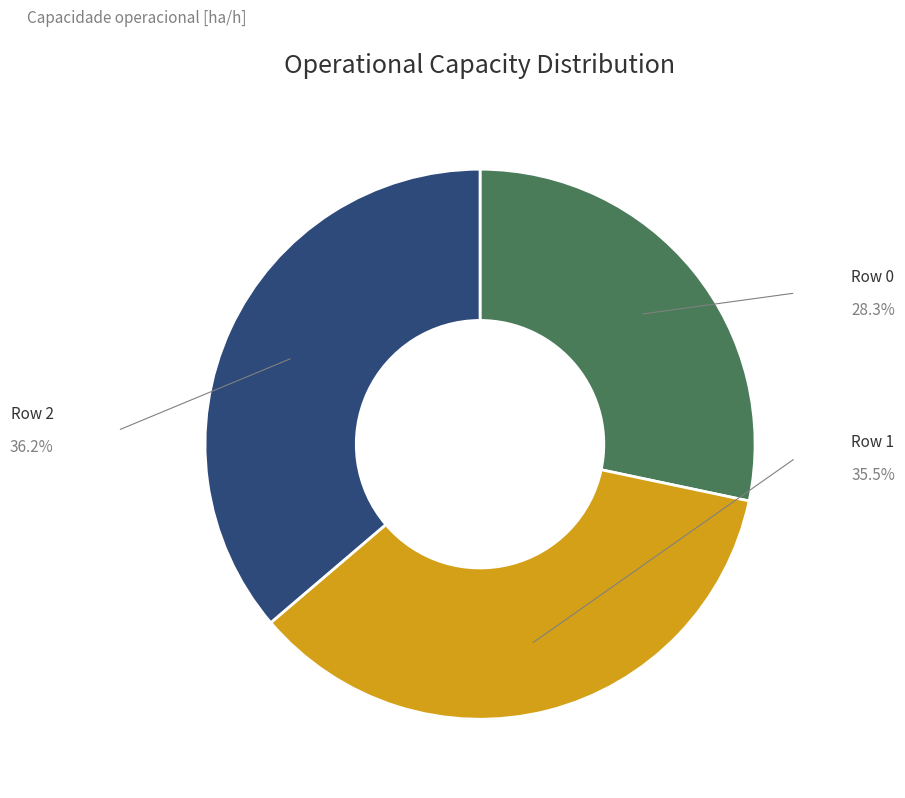

Count the number of slices in the pie.

3